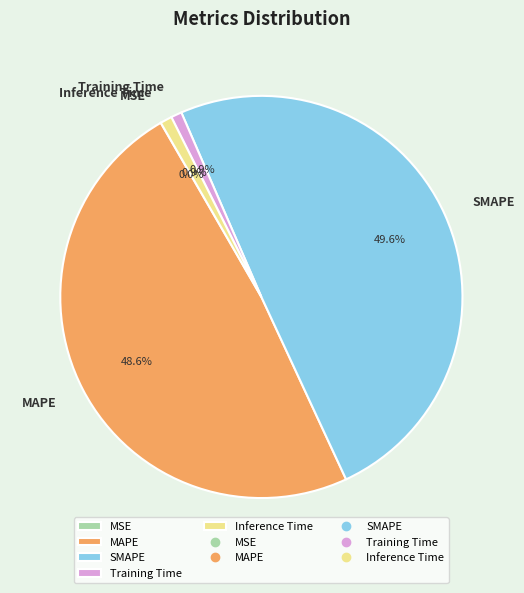

Combined, do Training Time and Inference Time account for over 50%?

No